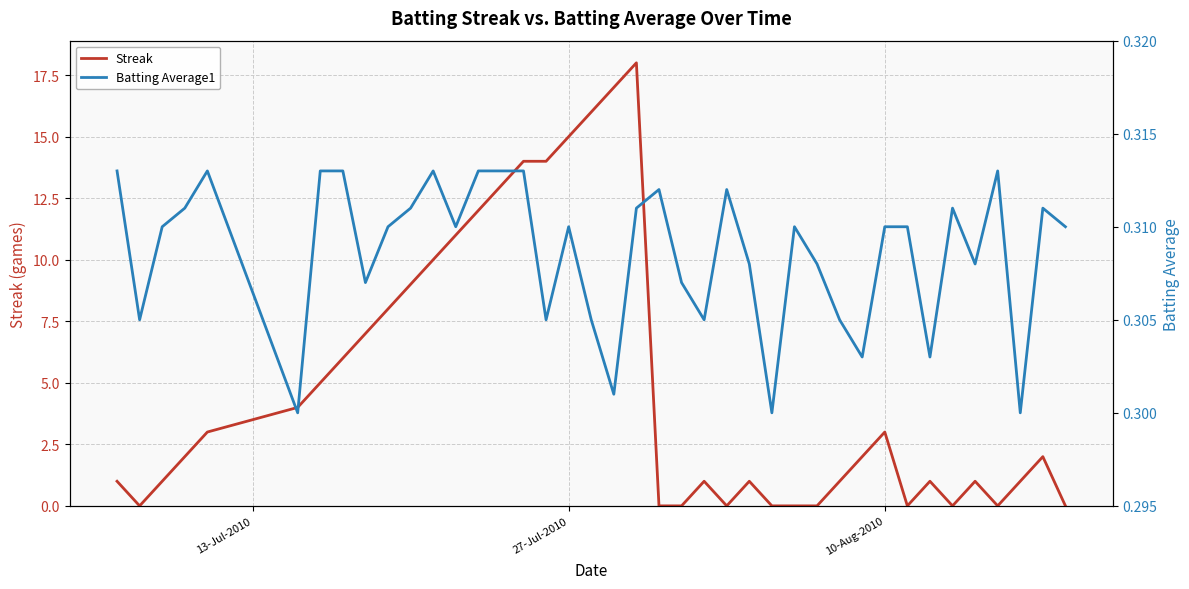

Count the Batting Average1 values in the range 0 to 1.

40